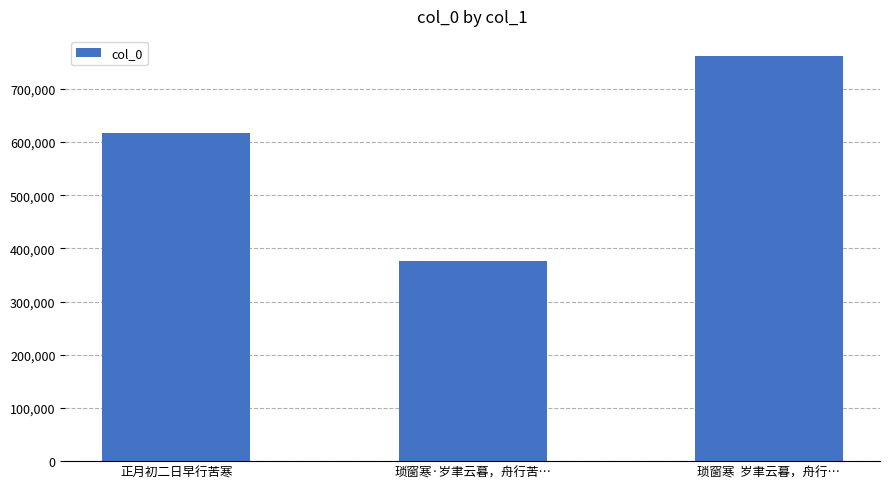

What is the change in value from 正月初二日早行苦寒 to 琐窗寒·岁聿云暮，舟行苦…?

-240043